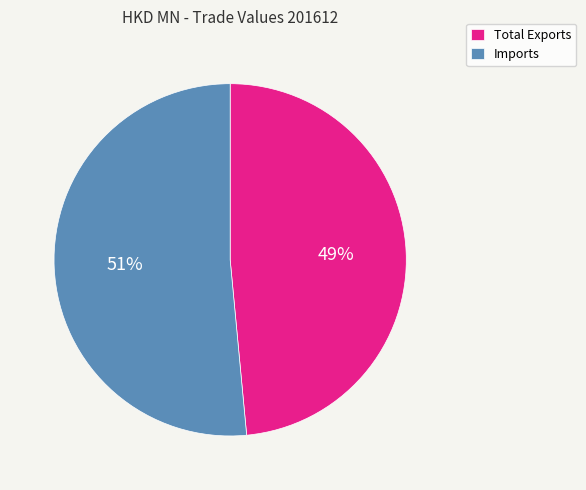

How many slices are in this pie chart?

2